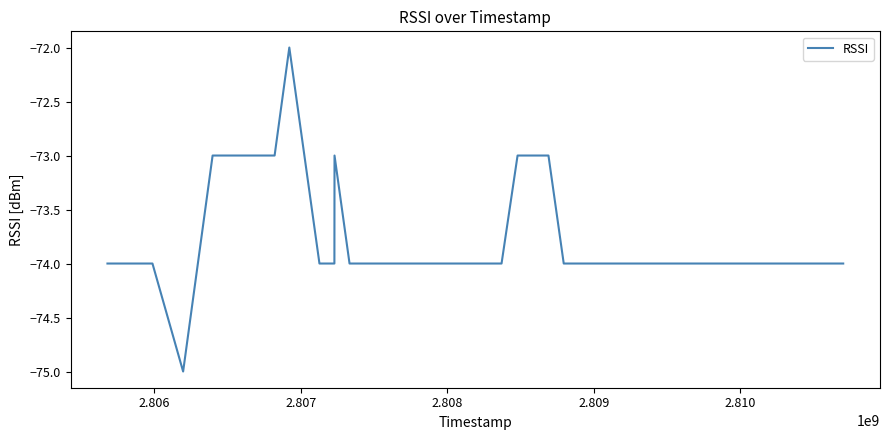

What is the greatest value displayed?

-72